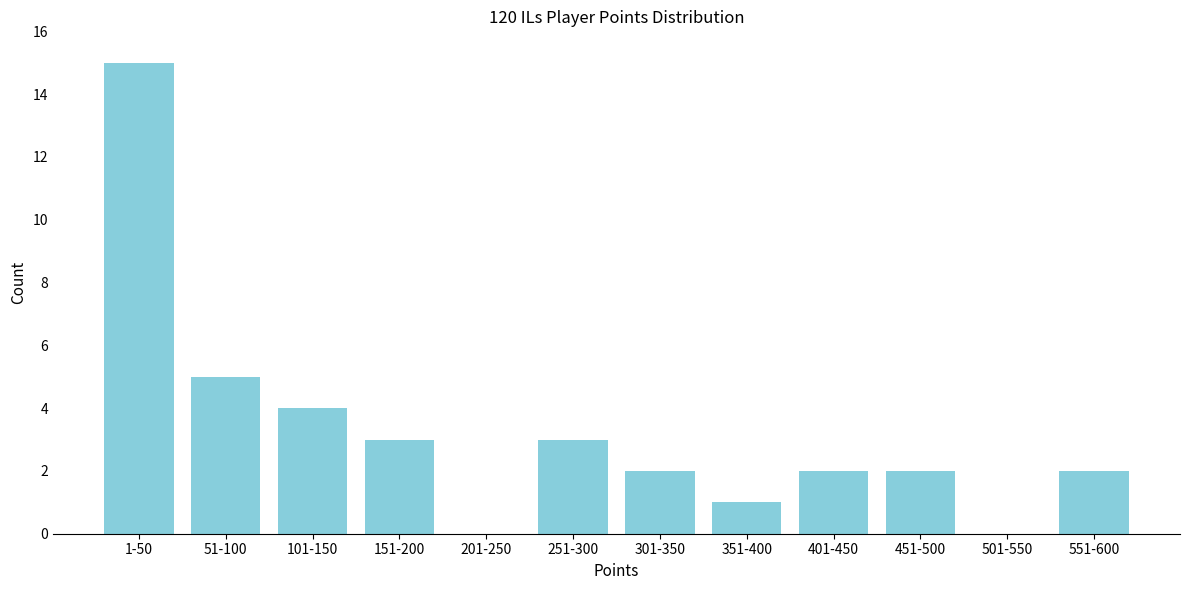

Reading left to right, transcribe all the data shown in this chart.

1-50=15	51-100=5	101-150=4	151-200=3	201-250=0	251-300=3	301-350=2	351-400=1	401-450=2	451-500=2	501-550=0	551-600=2